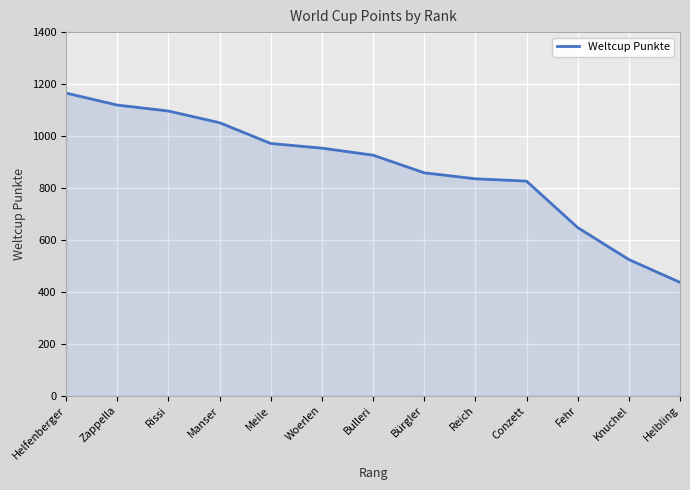

Read the value at Bürgler.

858